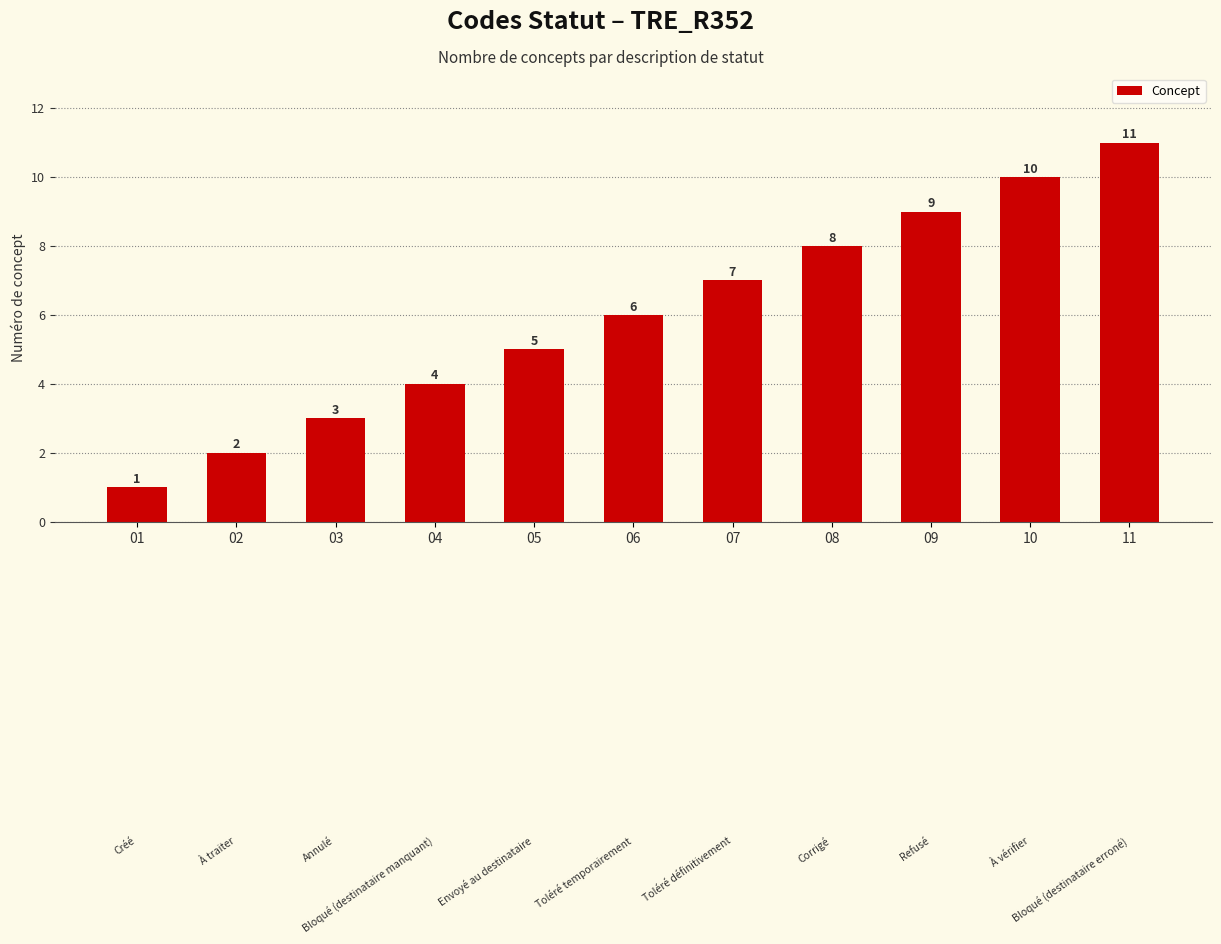

Reading left to right, list all the values displayed in this chart.

01=1	02=2	03=3	04=4	05=5	06=6	07=7	08=8	09=9	10=10	11=11